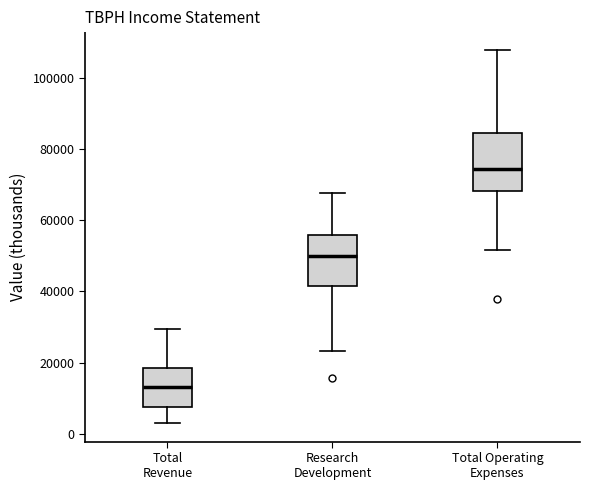

Reading left to right, read every box against the y-axis: the position of its median line, the range the box covers, and the ends of its whiskers. The values are not printed on the chart, so give them approximately, as read against the axis.

Total Revenue: median 14000, box 8000 to 18000, whiskers 4000 to 30000
Research Development: median 50000, box 42000 to 56000, whiskers 24000 to 68000
Total Operating Expenses: median 74000, box 68000 to 84000, whiskers 52000 to 108000